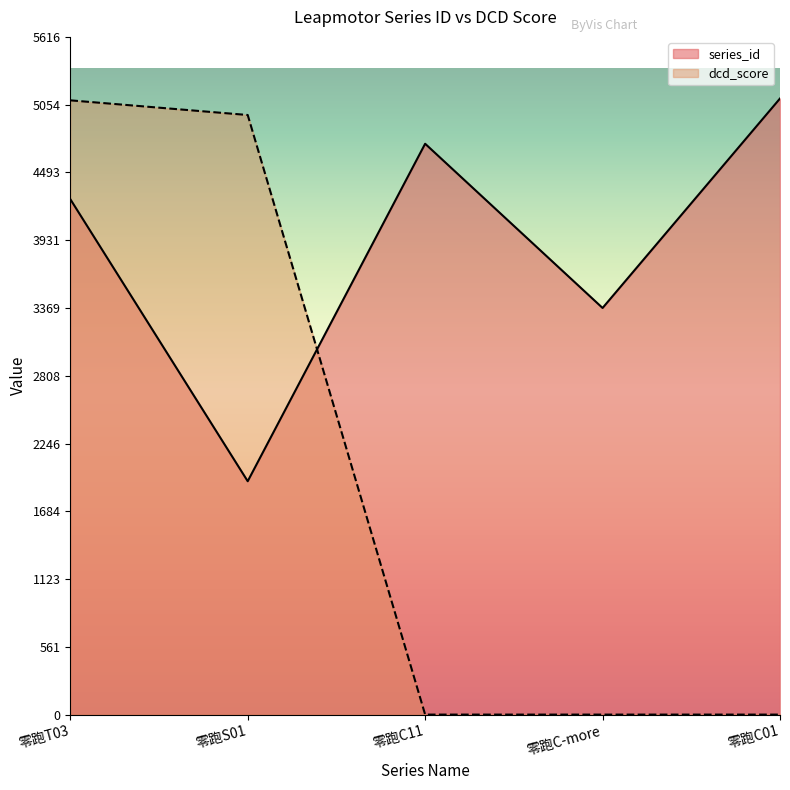

Which category has the highest value in the dcd_score series?

零跑T03